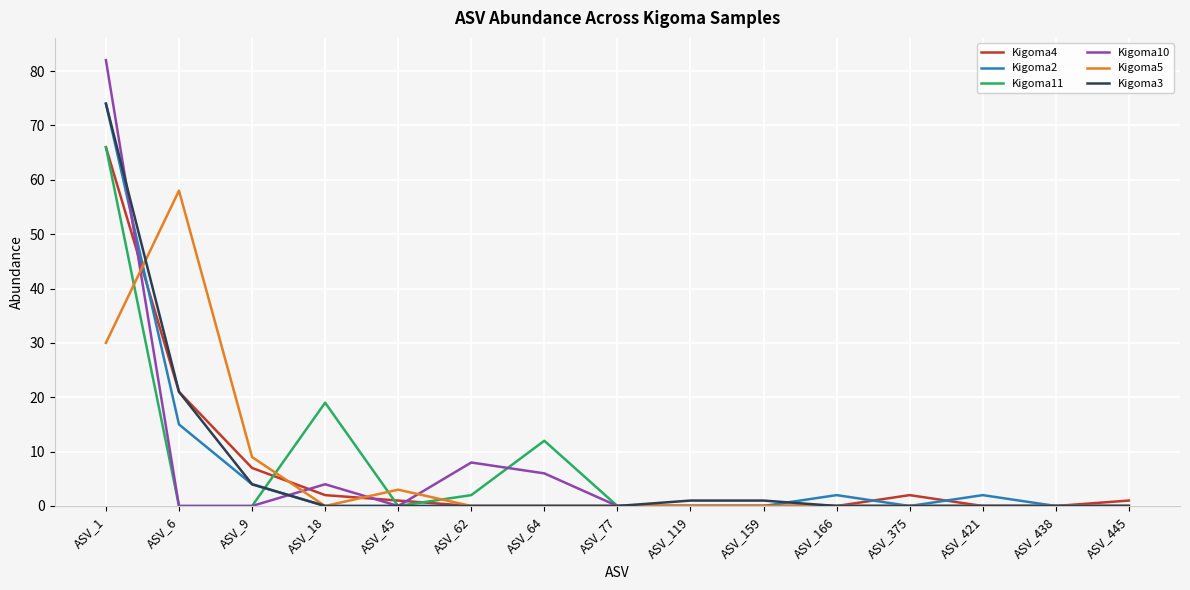

Reading left to right, what are all the values shown in this chart?

Kigoma4: ASV_1=66	ASV_6=21	ASV_9=7	ASV_18=2	ASV_45=1	ASV_62=0	ASV_64=0	ASV_77=0	ASV_119=0	ASV_159=0	ASV_166=0	ASV_375=2	ASV_421=0	ASV_438=0	ASV_445=1
Kigoma2: ASV_1=74	ASV_6=15	ASV_9=4	ASV_18=0	ASV_45=0	ASV_62=0	ASV_64=0	ASV_77=0	ASV_119=0	ASV_159=0	ASV_166=2	ASV_375=0	ASV_421=2	ASV_438=0	ASV_445=0
Kigoma11: ASV_1=66	ASV_6=0	ASV_9=0	ASV_18=19	ASV_45=0	ASV_62=2	ASV_64=12	ASV_77=0	ASV_119=0	ASV_159=0	ASV_166=0	ASV_375=0	ASV_421=0	ASV_438=0	ASV_445=0
Kigoma10: ASV_1=82	ASV_6=0	ASV_9=0	ASV_18=4	ASV_45=0	ASV_62=8	ASV_64=6	ASV_77=0	ASV_119=0	ASV_159=0	ASV_166=0	ASV_375=0	ASV_421=0	ASV_438=0	ASV_445=0
Kigoma5: ASV_1=30	ASV_6=58	ASV_9=9	ASV_18=0	ASV_45=3	ASV_62=0	ASV_64=0	ASV_77=0	ASV_119=0	ASV_159=0	ASV_166=0	ASV_375=0	ASV_421=0	ASV_438=0	ASV_445=0
Kigoma3: ASV_1=74	ASV_6=21	ASV_9=4	ASV_18=0	ASV_45=0	ASV_62=0	ASV_64=0	ASV_77=0	ASV_119=1	ASV_159=1	ASV_166=0	ASV_375=0	ASV_421=0	ASV_438=0	ASV_445=0